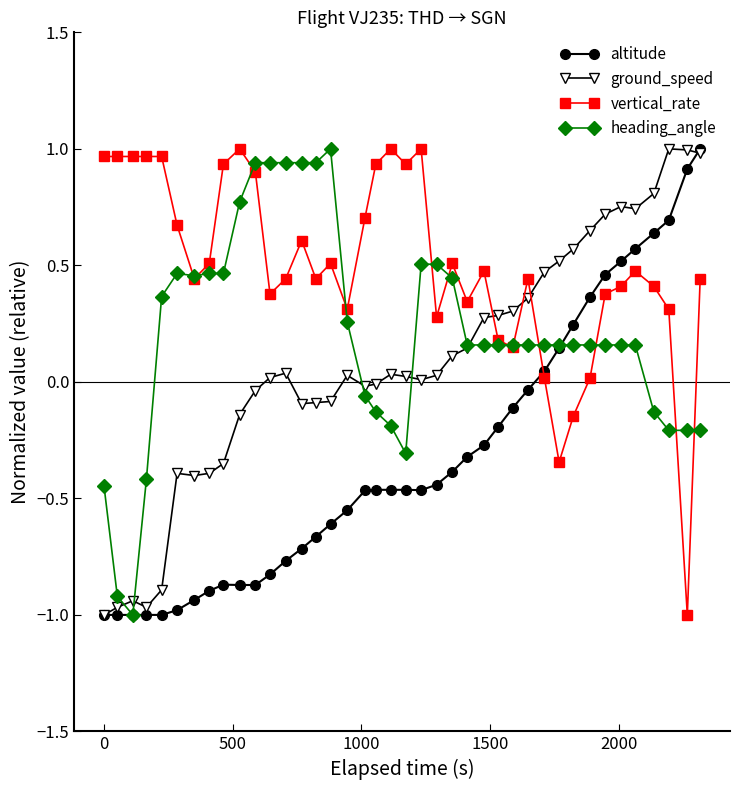

List the series in order of their overall mean, highest first.

vertical_rate, heading_angle, ground_speed, altitude